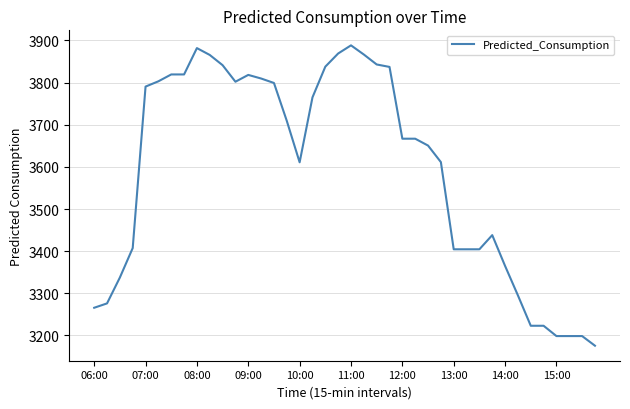

What is the smallest value displayed?

3175.8